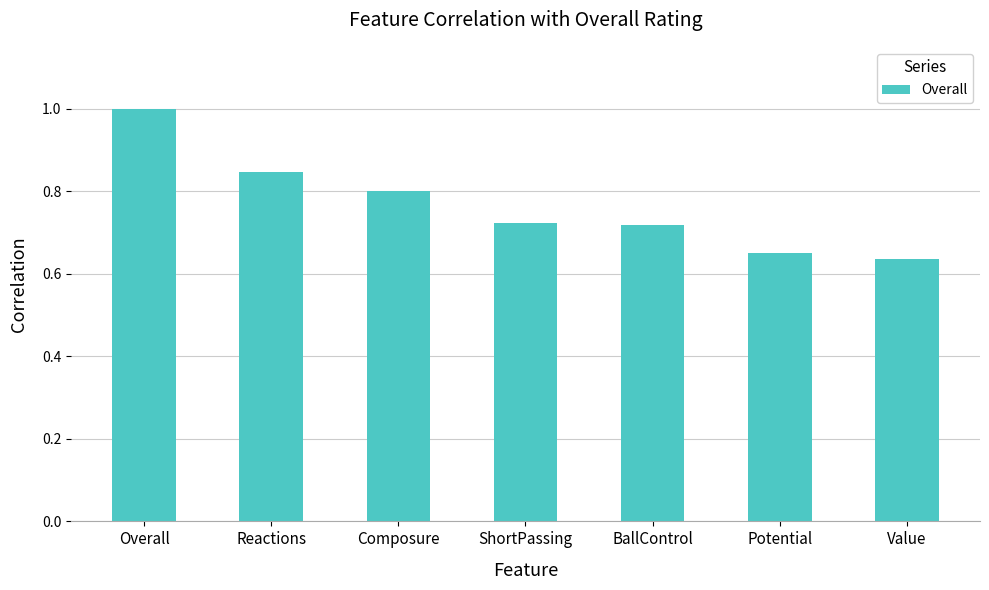

Between Overall and ShortPassing, which is larger?

Overall